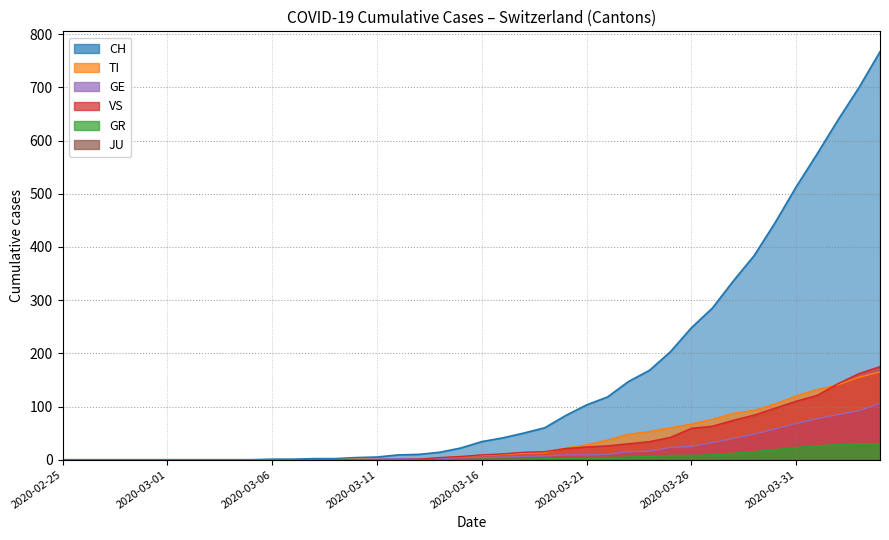

Where does the GE series first go above 4?

21